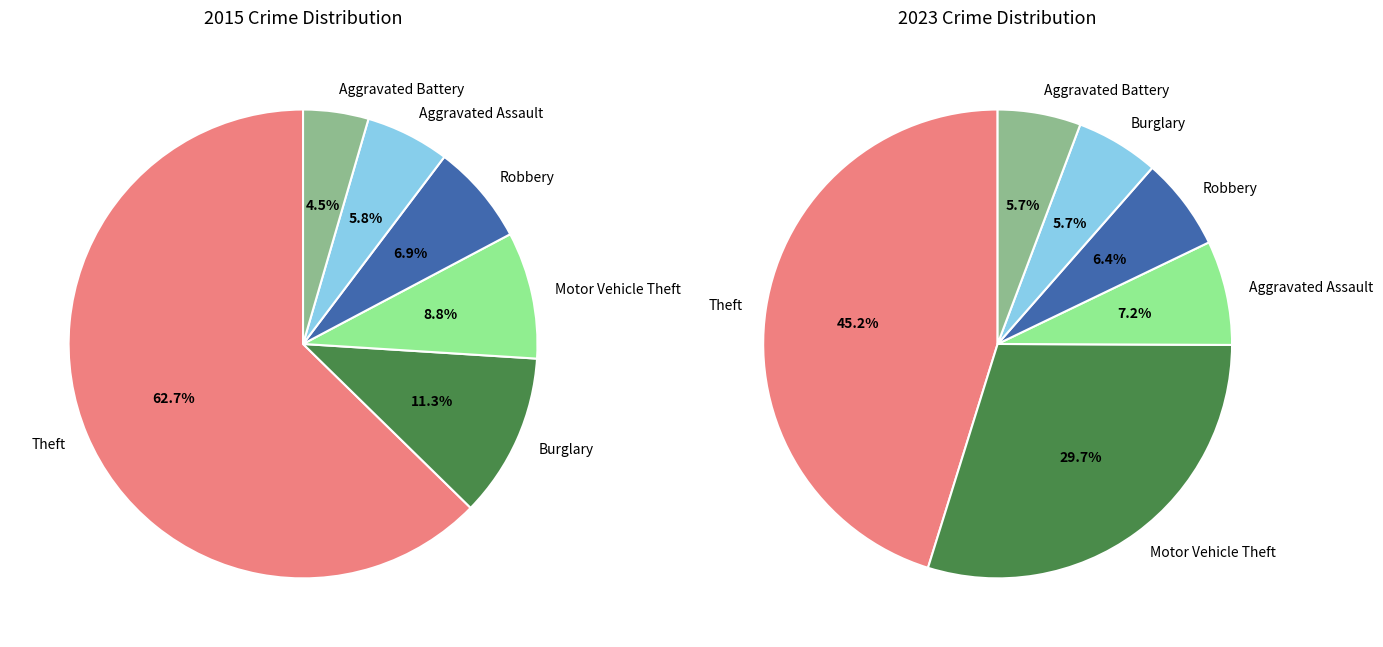

Is Motor Vehicle Theft the majority of the pie?

No